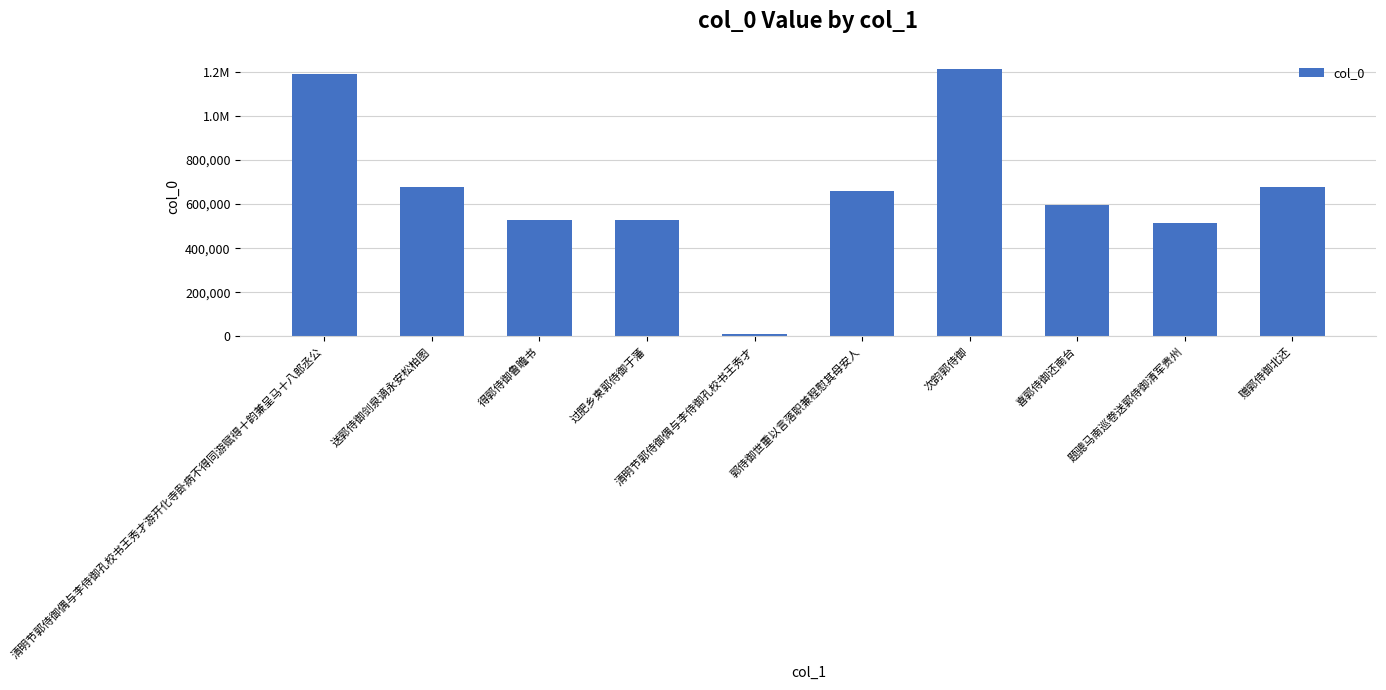

List the labels in order of value, largest first.

次韵郭侍御, 清明节郭侍御偶与李侍御孔校书王秀才游开化寺卧病不得同游赋得十韵兼呈马十八郎丞公, 送郭侍御剑泉谪永安松柏图, 赠郭侍御北还, 郭侍御世重以言落职兼程慰其母安人, 喜郭侍御还南台, 过肥乡柬郭侍御于藩, 得郭侍御鲁瞻书, 题骢马南巡卷送郭侍御清军贵州, 清明节郭侍御偶与李侍御孔校书王秀才